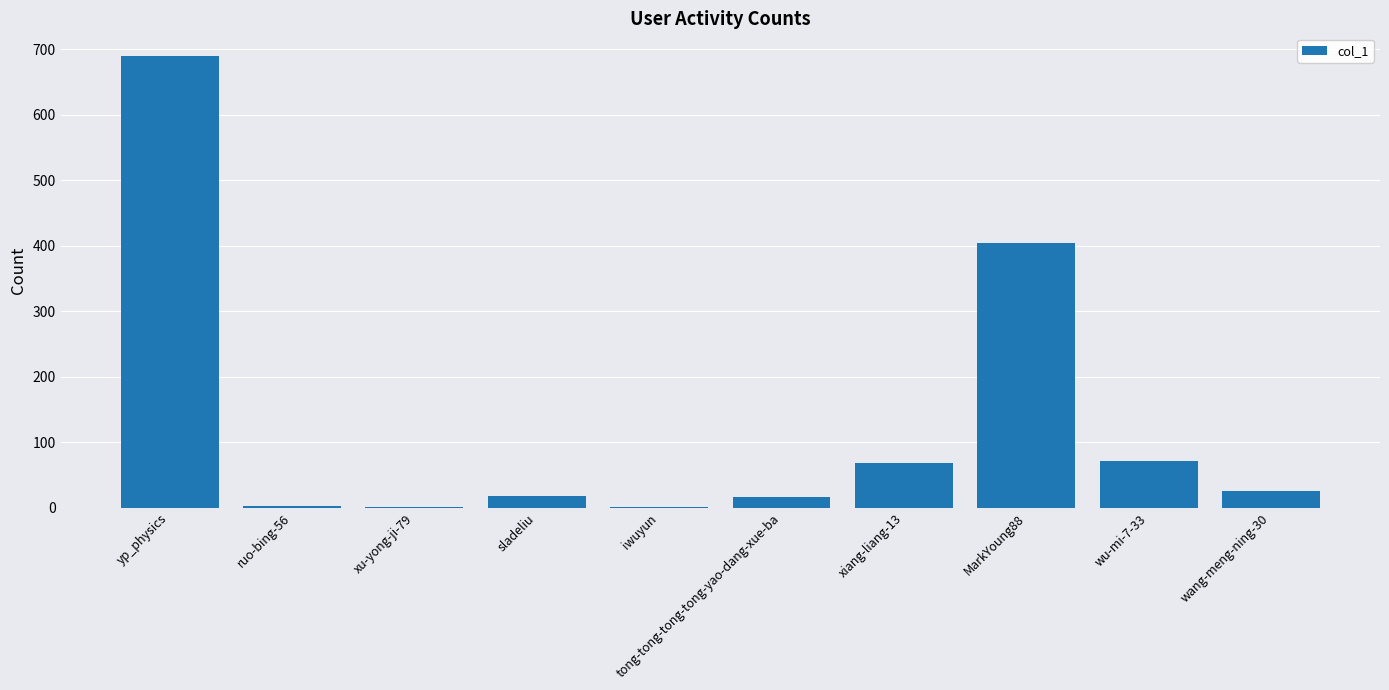

Where is the data nearest to the value 345?

MarkYoung88